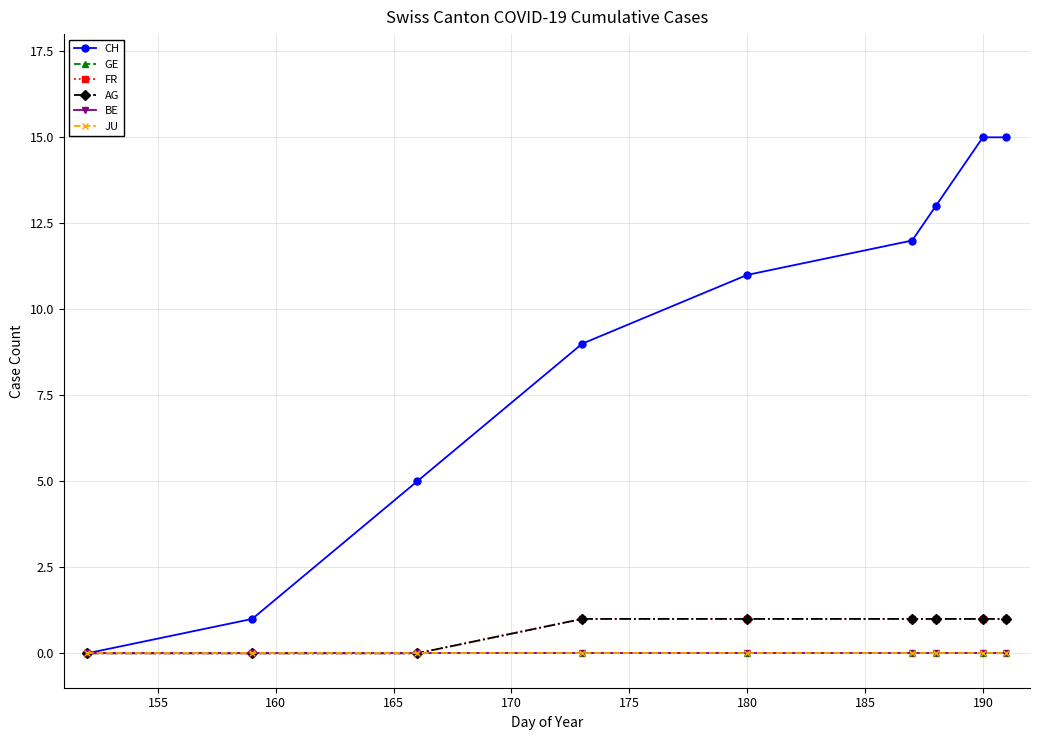

True or false: FR has more than 2 points higher than both neighbors.

False